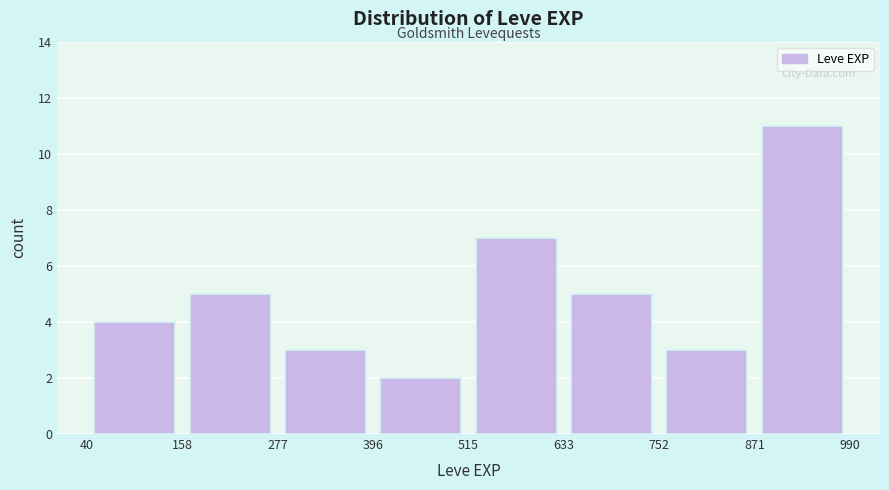

How tall is the bar that spans 40 to 158 on the x-axis? The values are not printed on the chart, so give them approximately, as read against the axis.

4